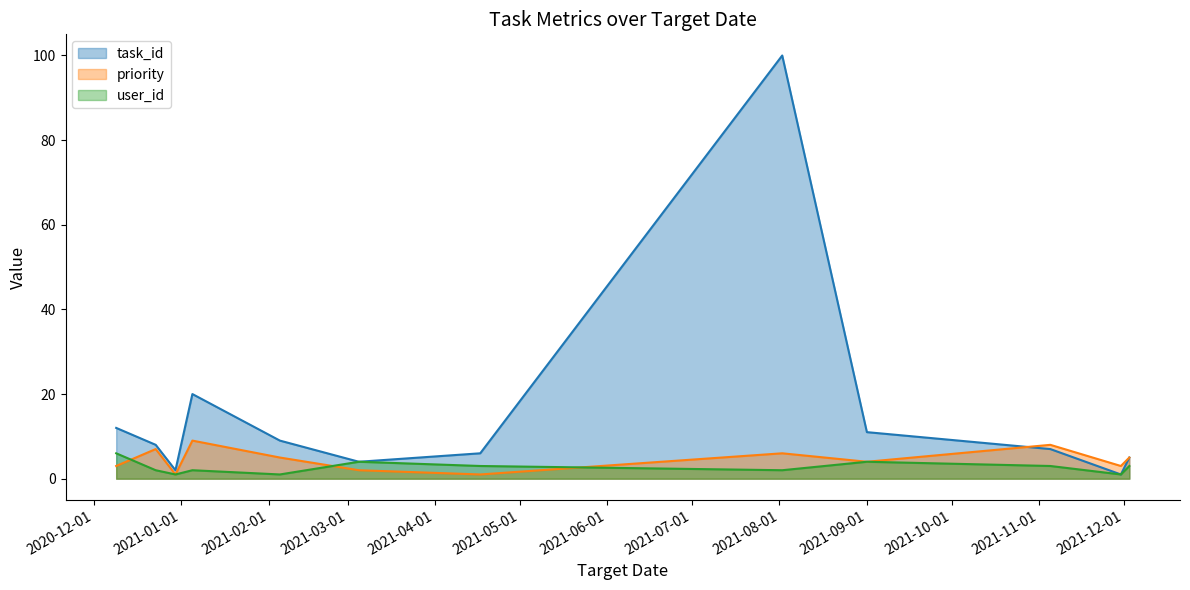

What are all the series names shown in the legend?

task_id, priority, user_id